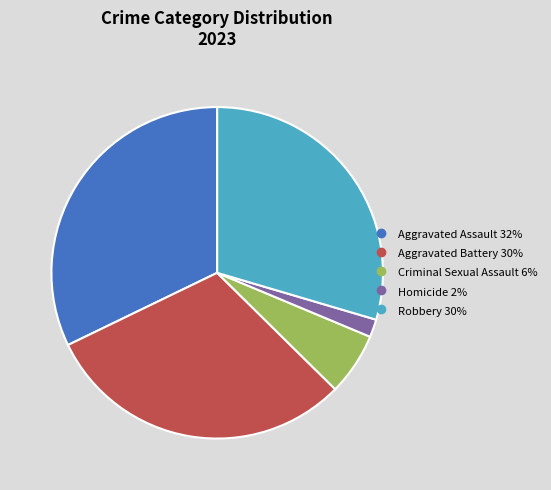

The Aggravated Assault slice represents 18% of the pie. True or false?

False